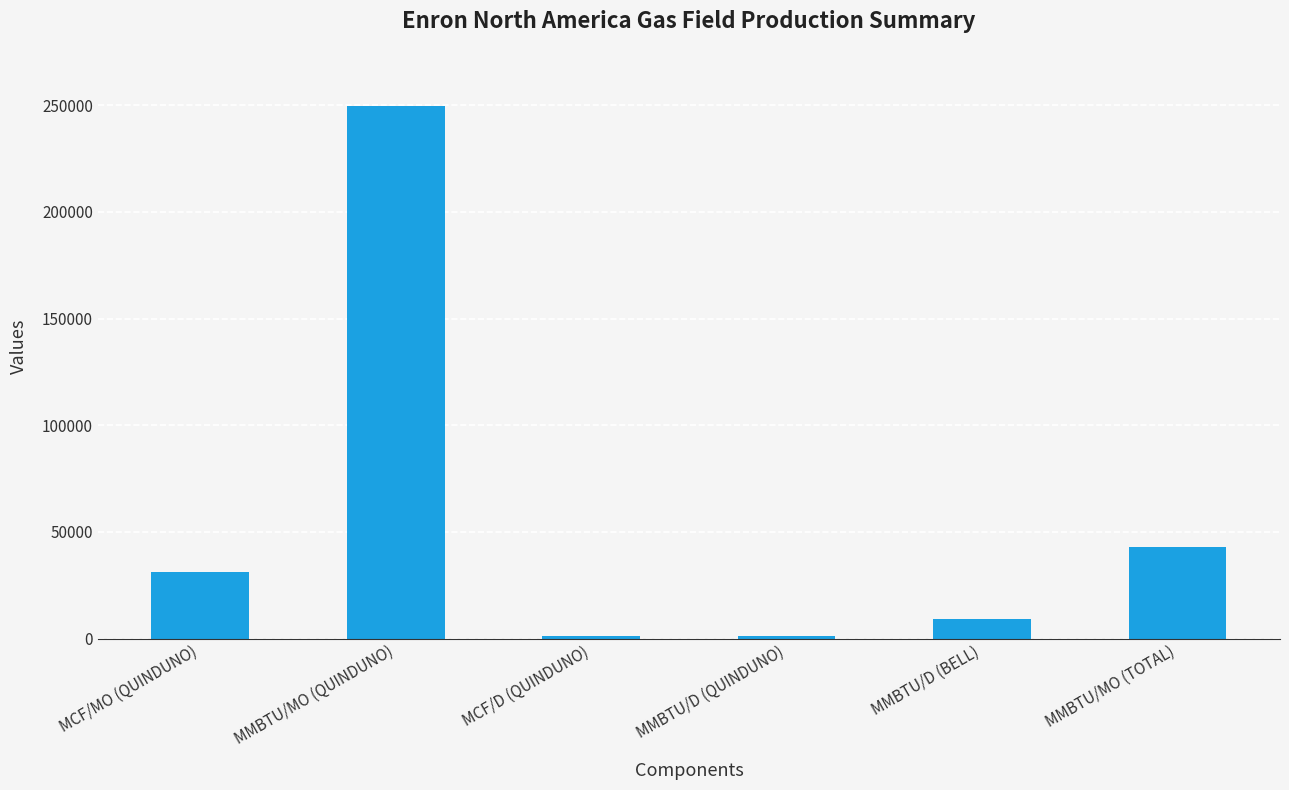

What is the maximum value shown in the chart?

249572